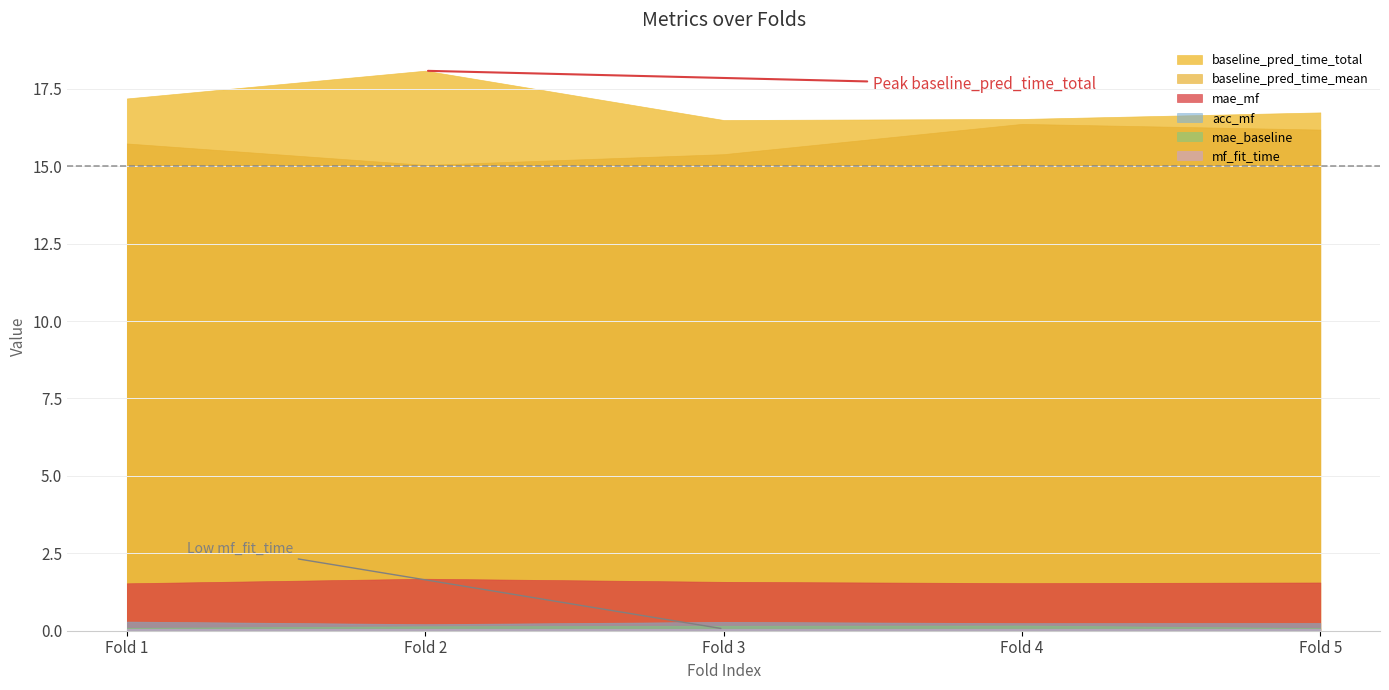

The baseline_pred_time_total series shows 18.1 at Fold 2. True or false?

True